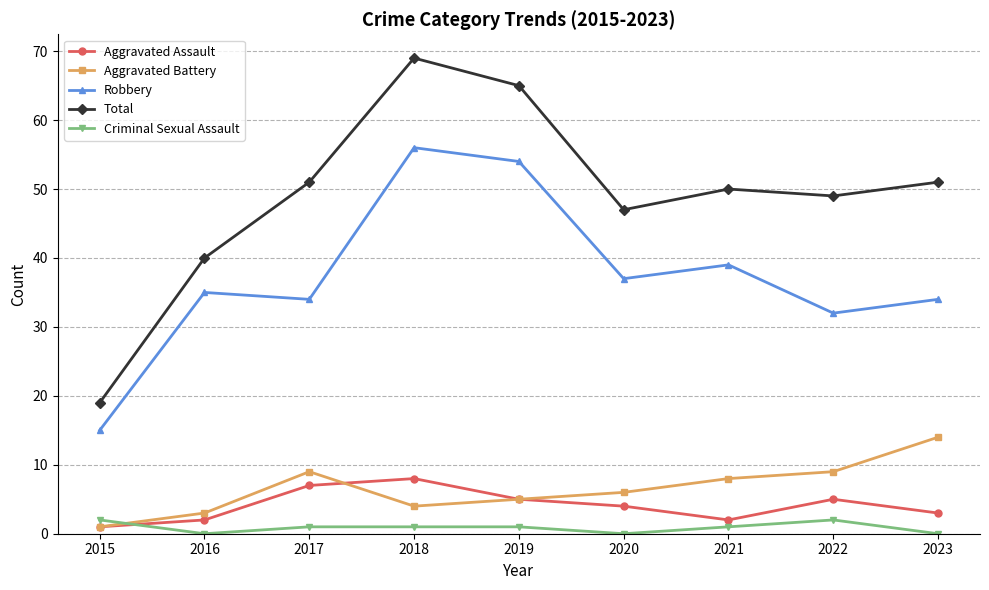

At which category does Robbery reach its first local valley?

2017